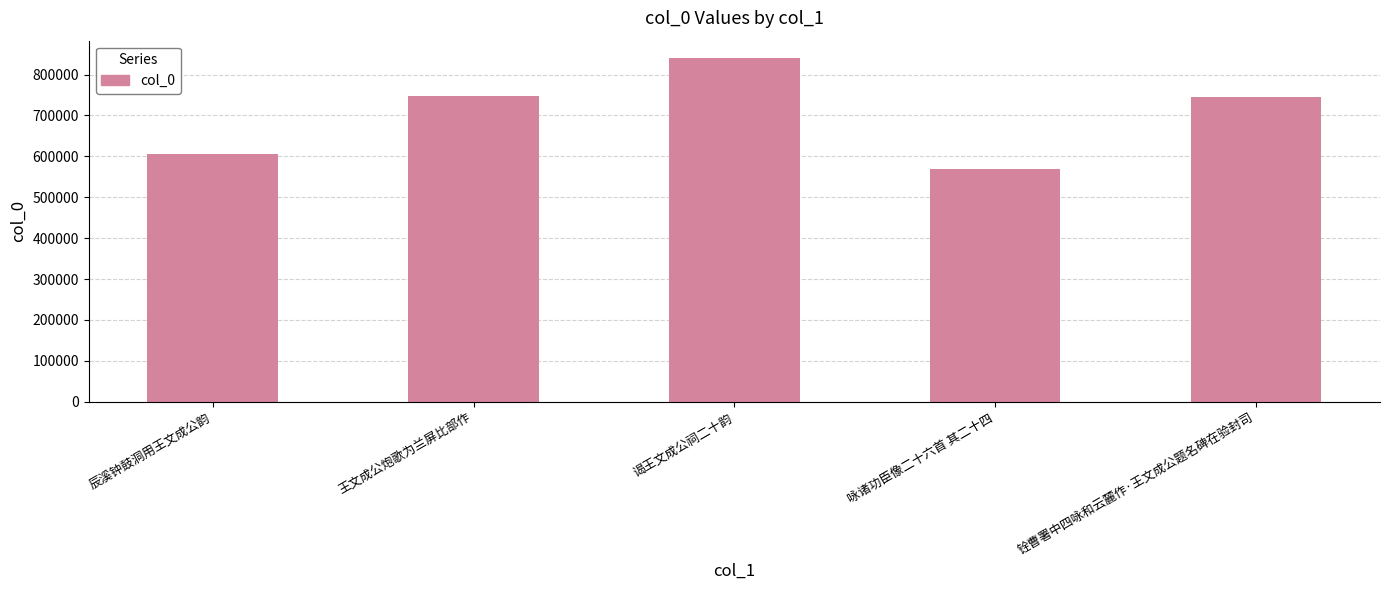

How many data points does each series have?

5